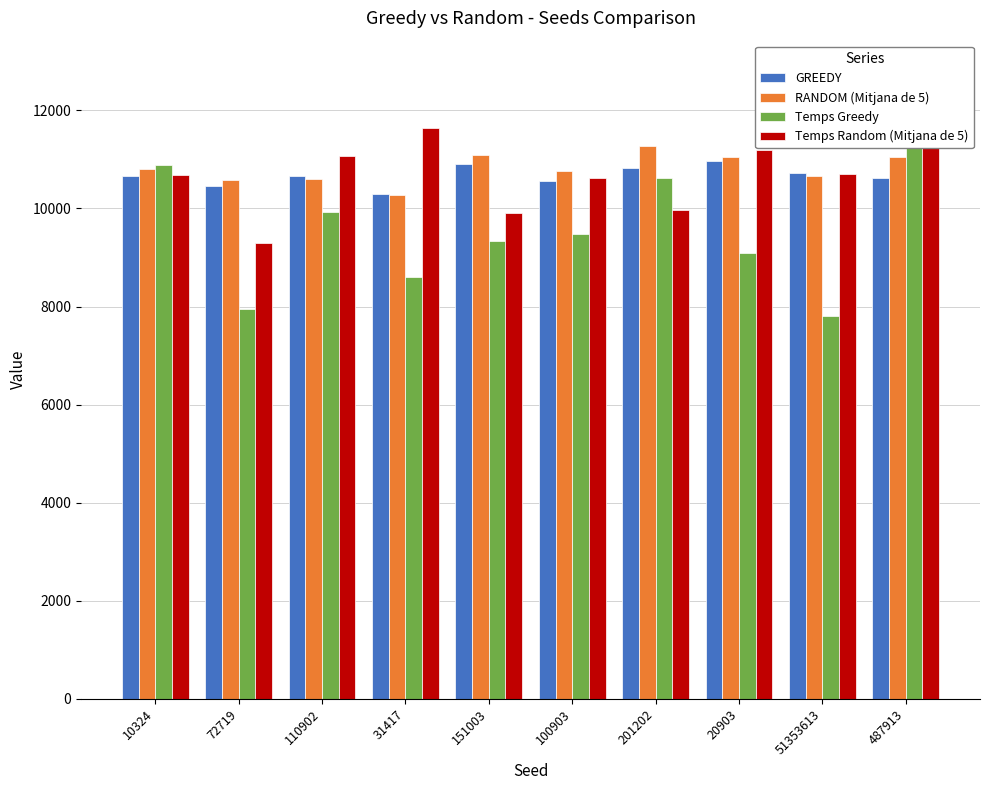

At which category does the chart reach its peak across all series?

487913